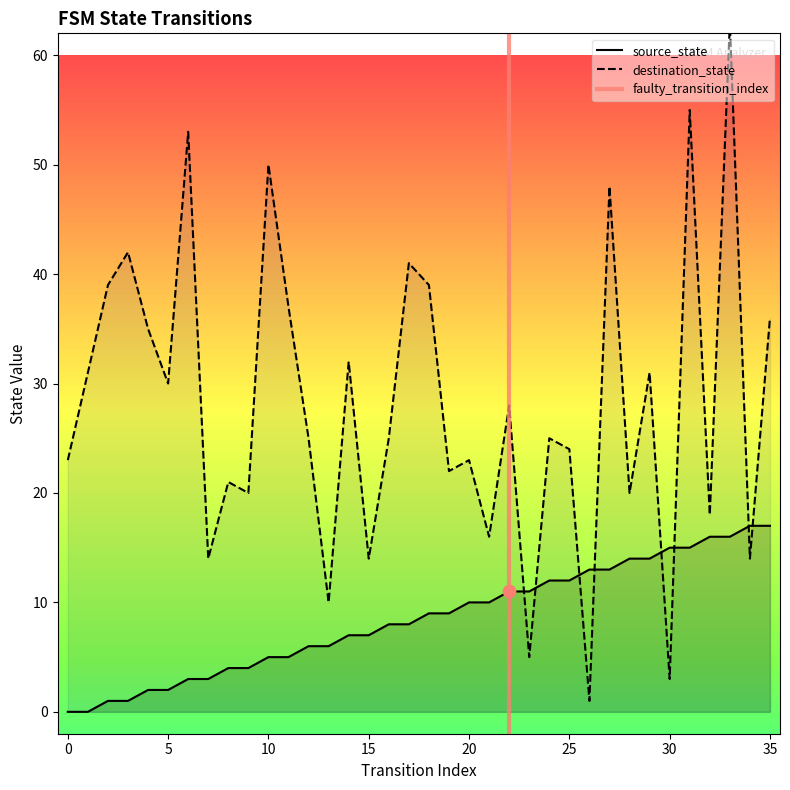

What is the total value across all series at 9?

24